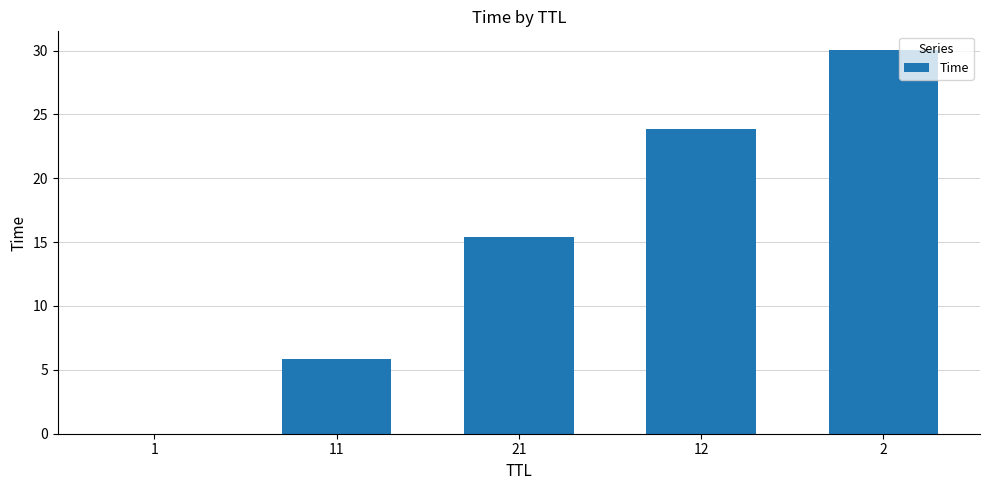

The value at 11 is 8.6. True or false?

False